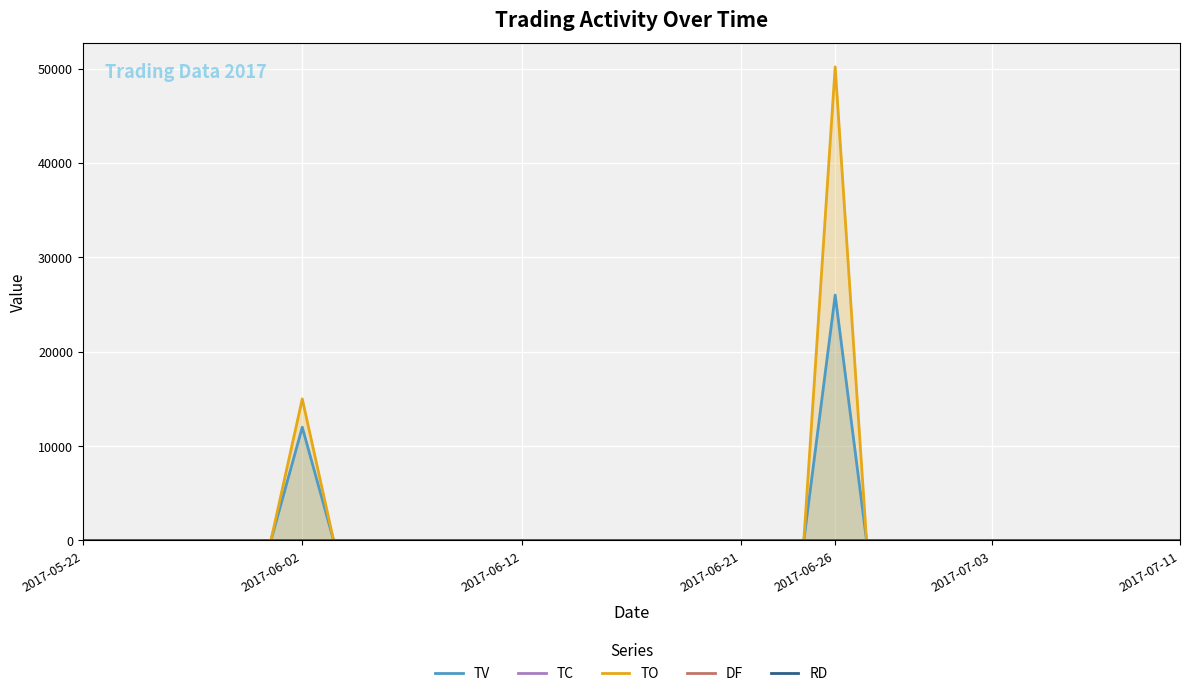

At 16, list the series in order from largest to smallest.

TV, TC, TO, DF, RD